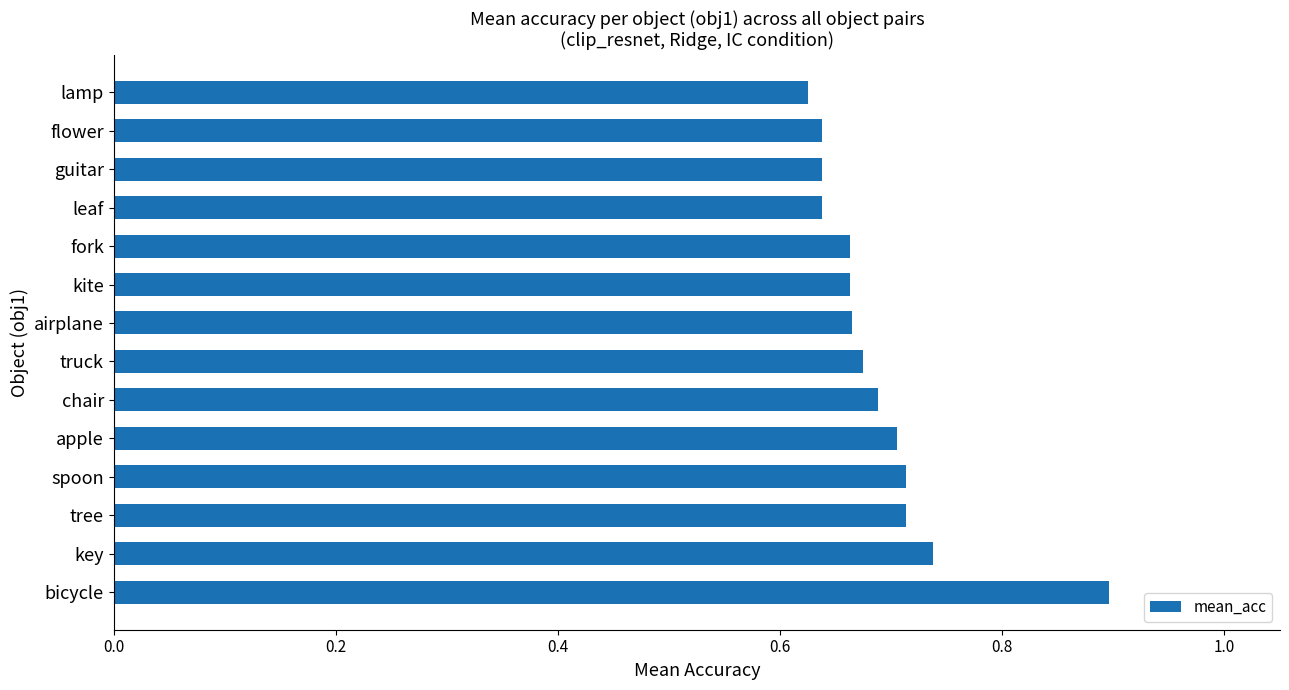

How many bars are there in total?

14